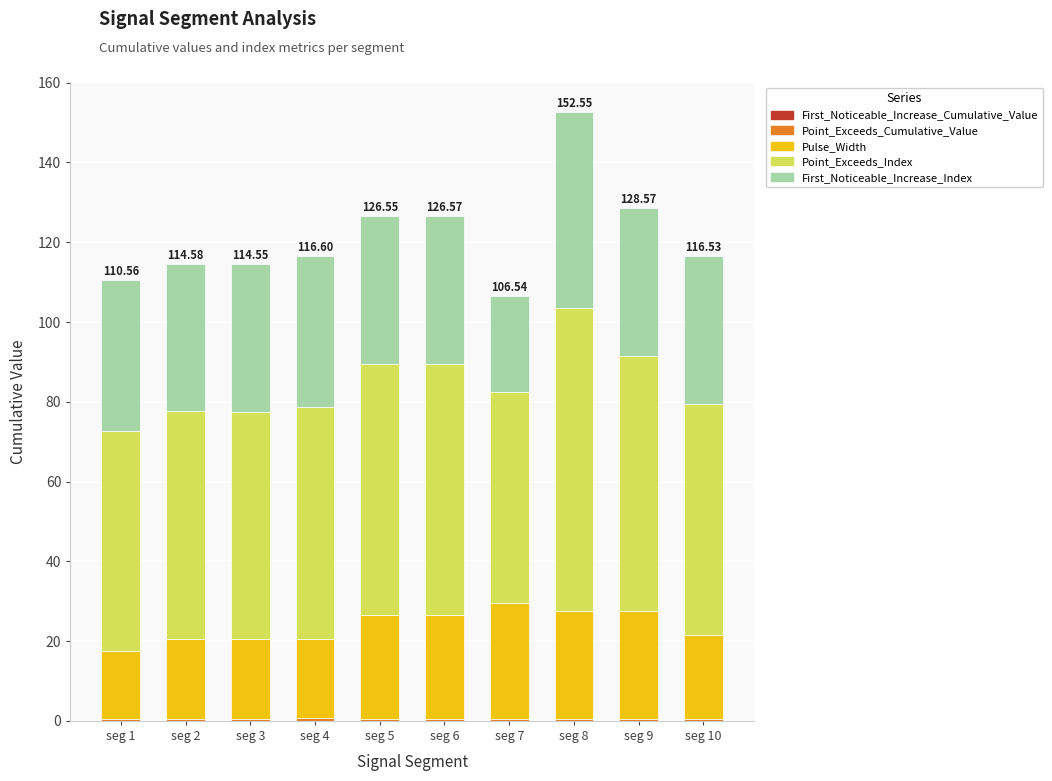

At which category is the sum across all series the highest?

seg 8